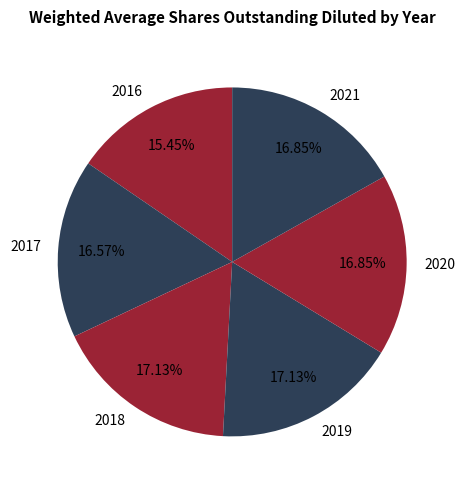

Count the number of slices in the pie.

6